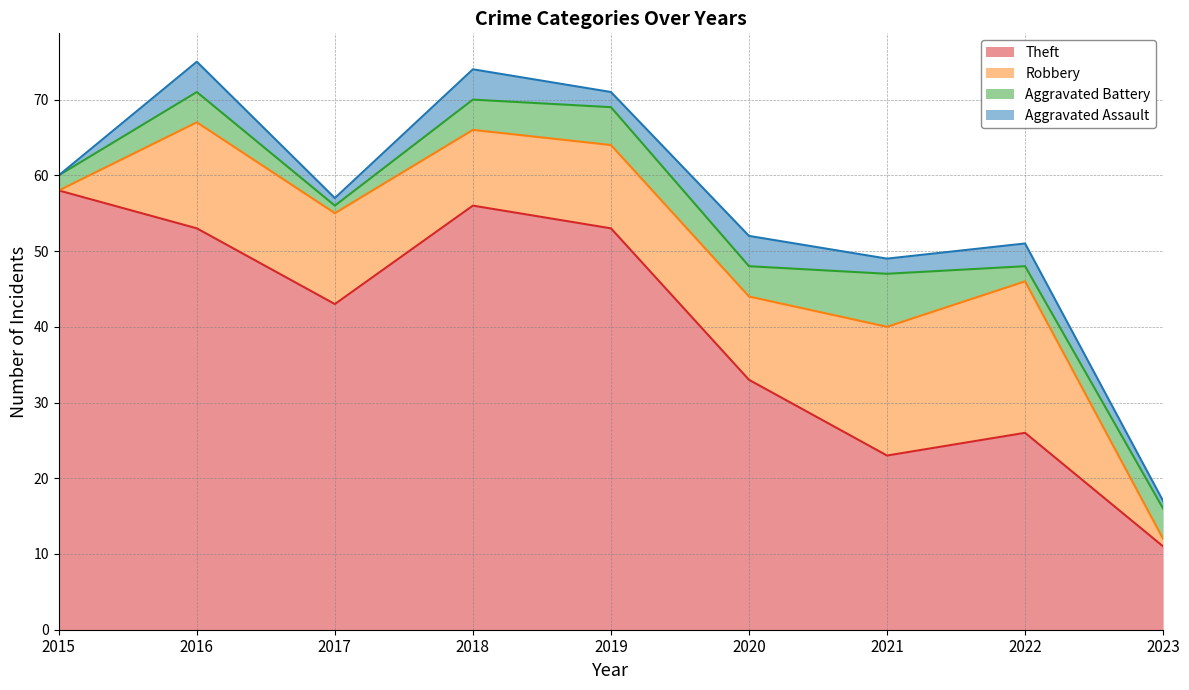

What are all the series names shown in the legend?

Theft, Robbery, Aggravated Battery, Aggravated Assault